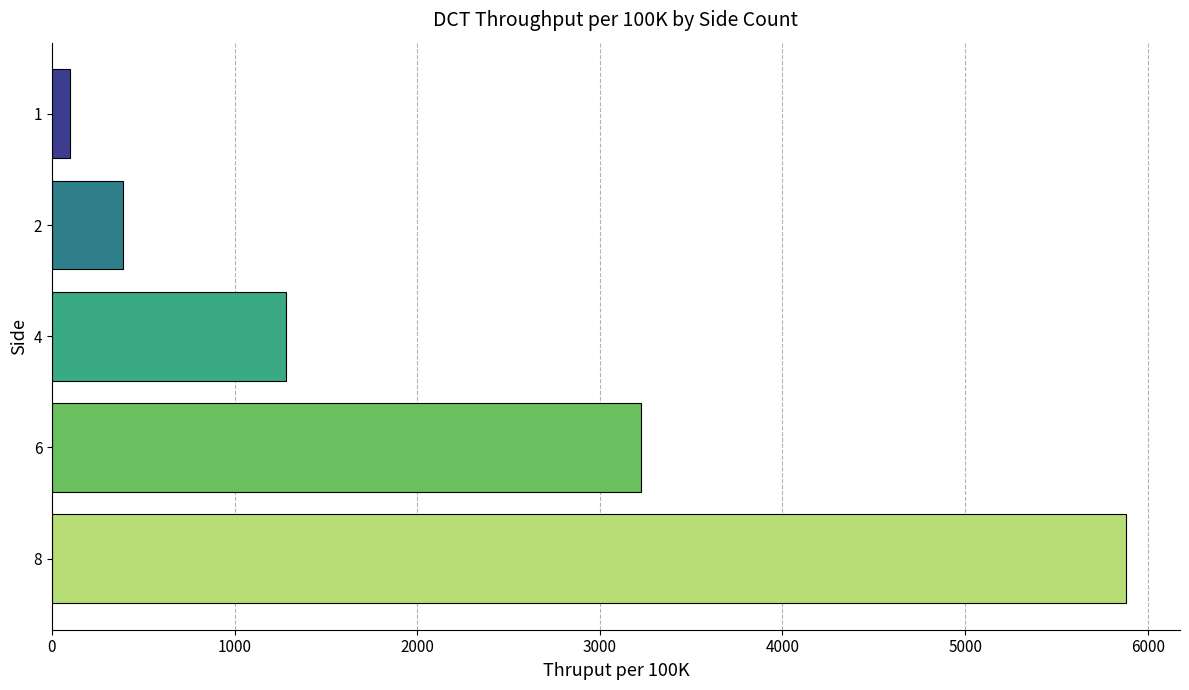

Is it true that the value at 4 is 1282.1?

True